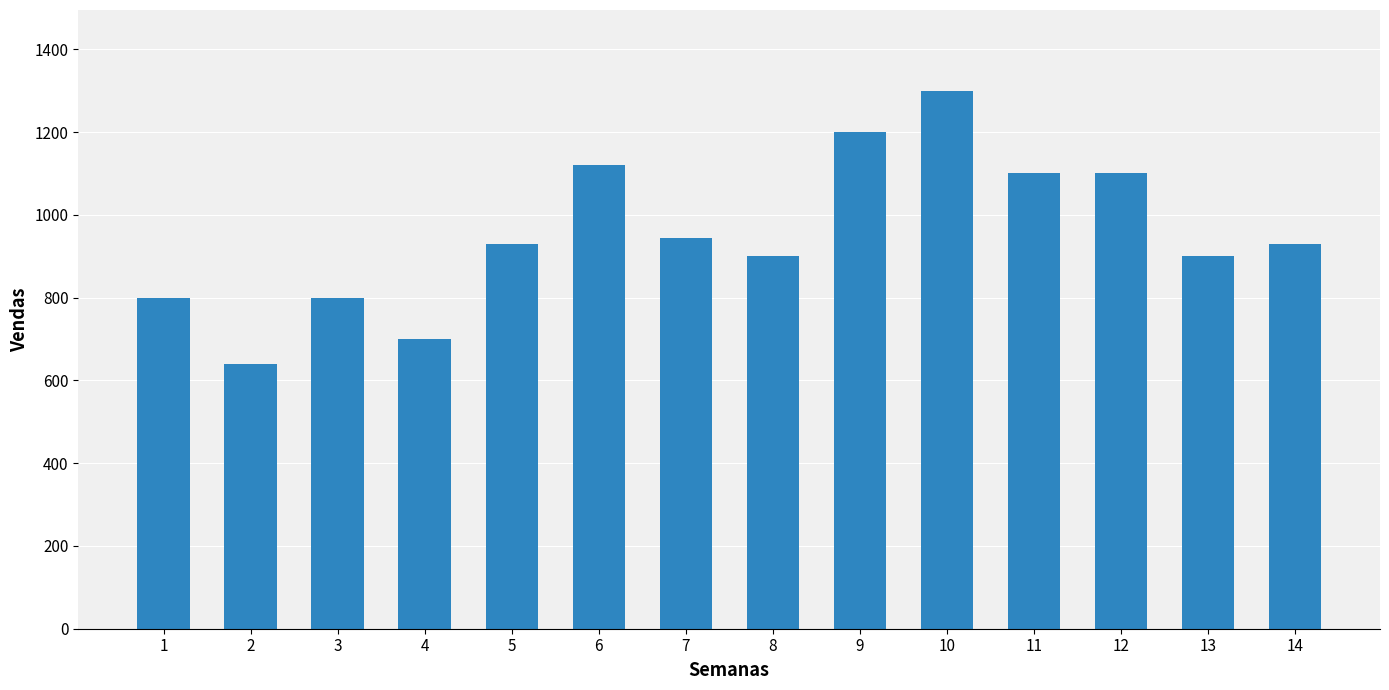

What is the ratio of the value at 13 to the value at 4?

1.3